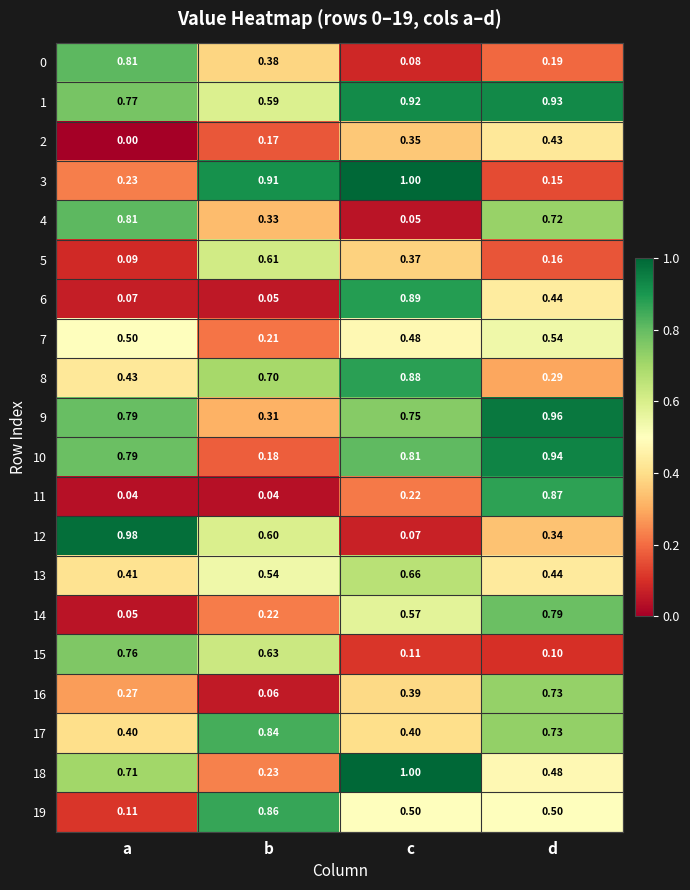

Rank the categories by 13 value from highest to lowest.

c, b, d, a